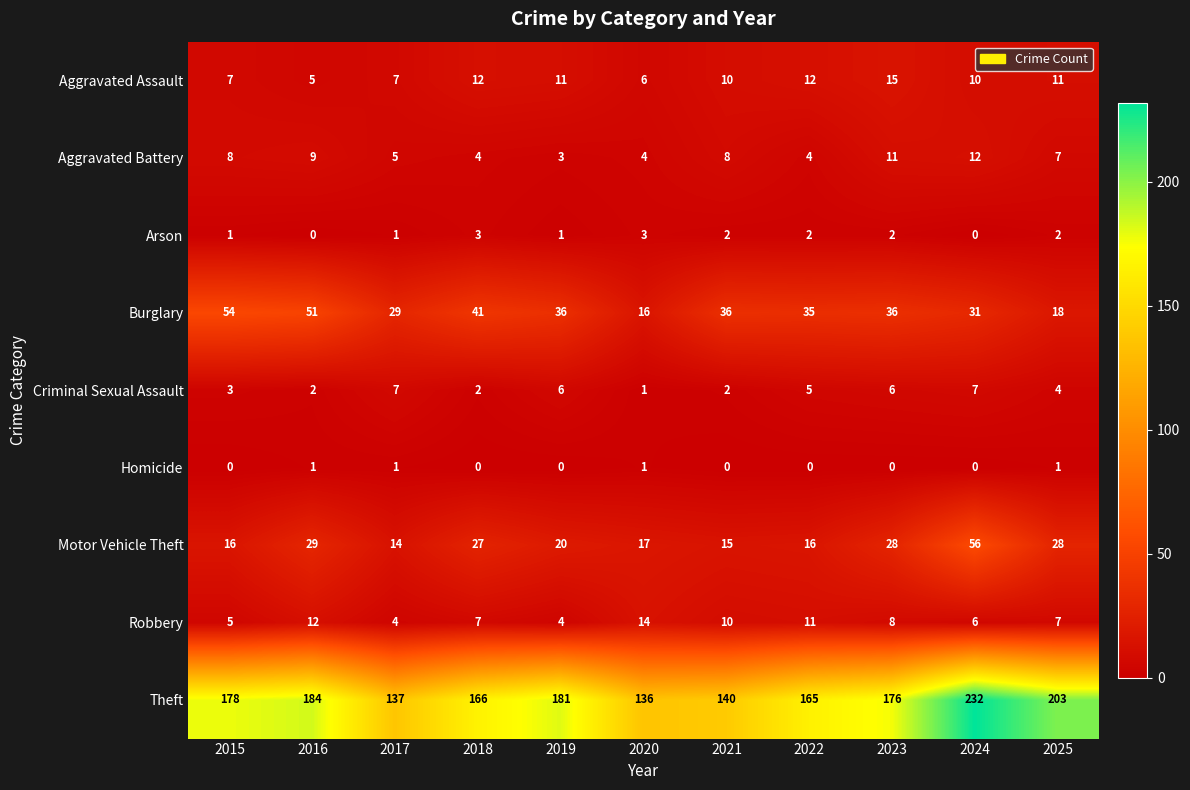

What is the difference between the highest and lowest values at 2017?

136